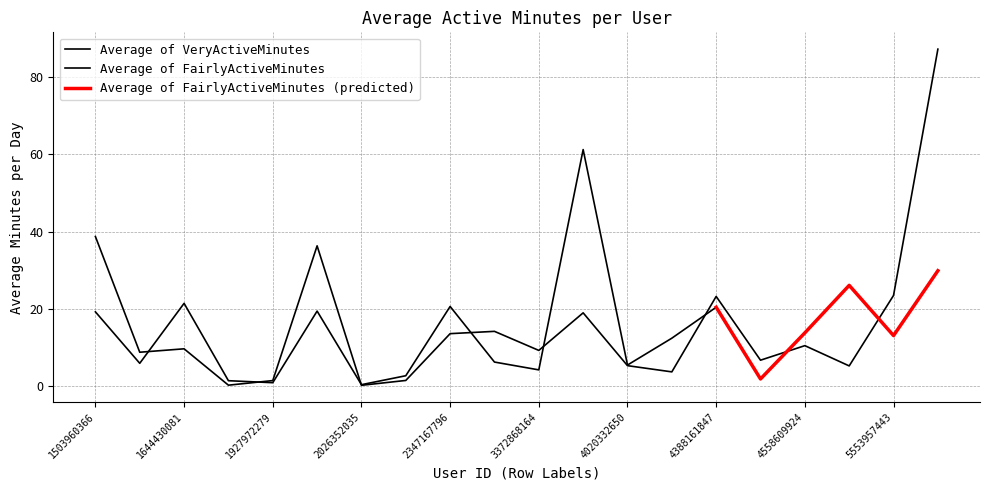

What is the average value?

15.8